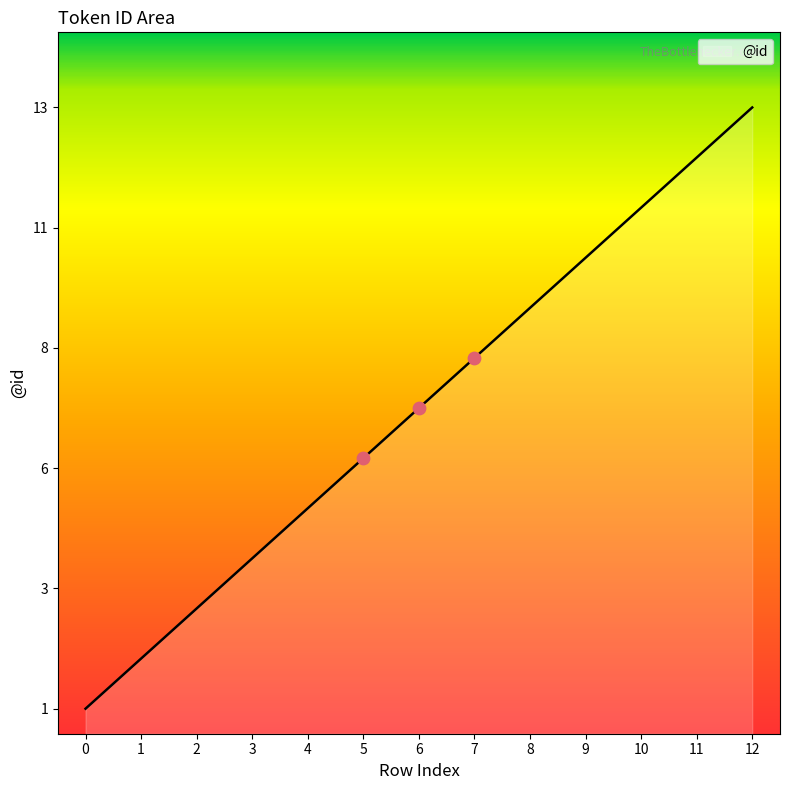

Does the chart have visible grid lines?

No